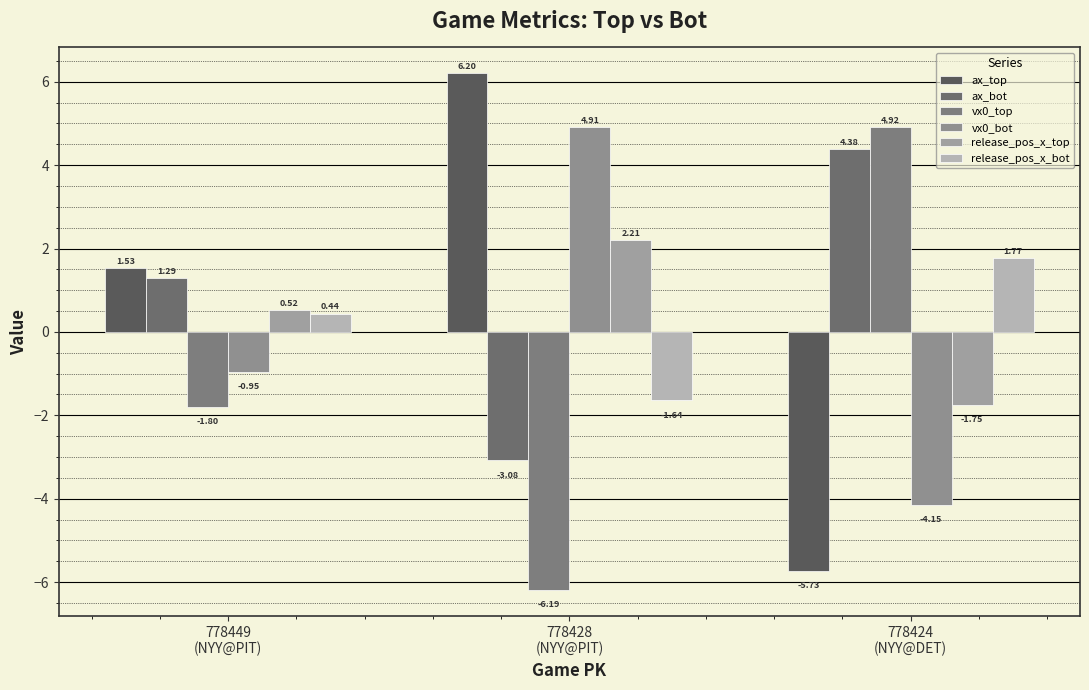

The ax_top series shows 2.3 at 778449
(NYY@PIT). True or false?

False